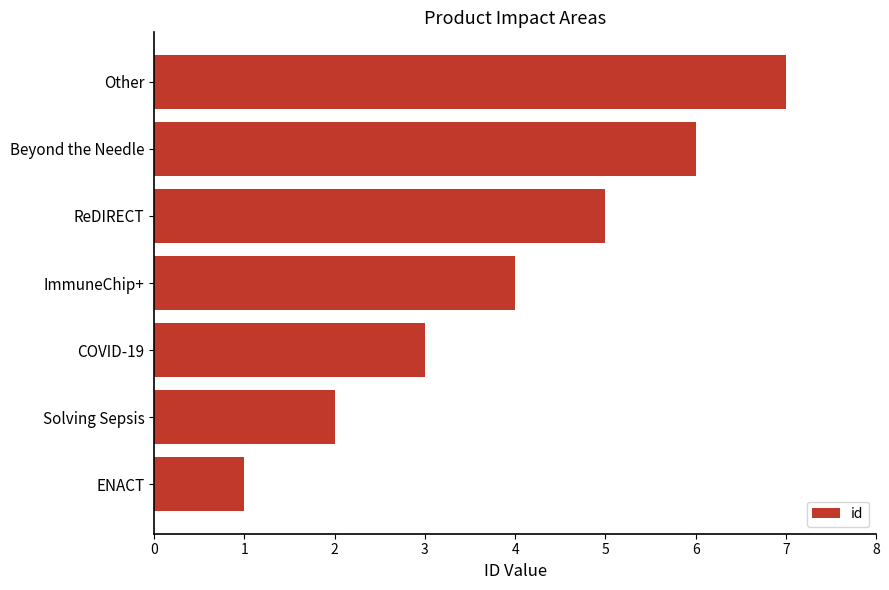

What is the average value?

4